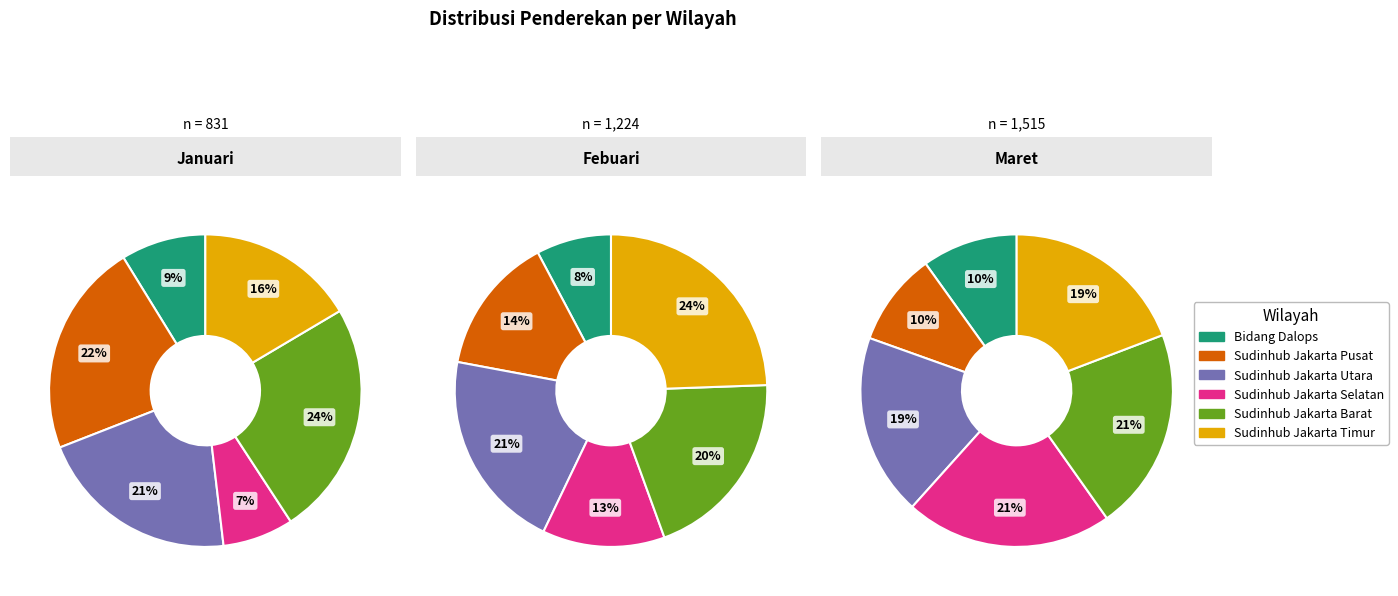

Is there a majority slice in this chart?

No